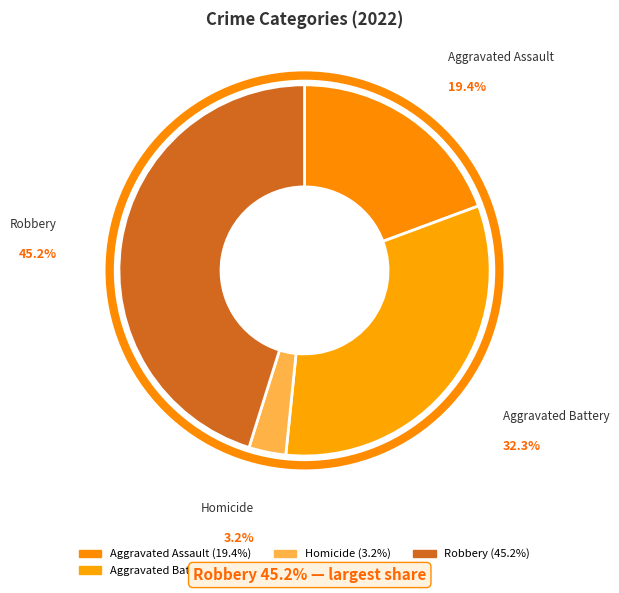

How many slices are in this pie chart?

4